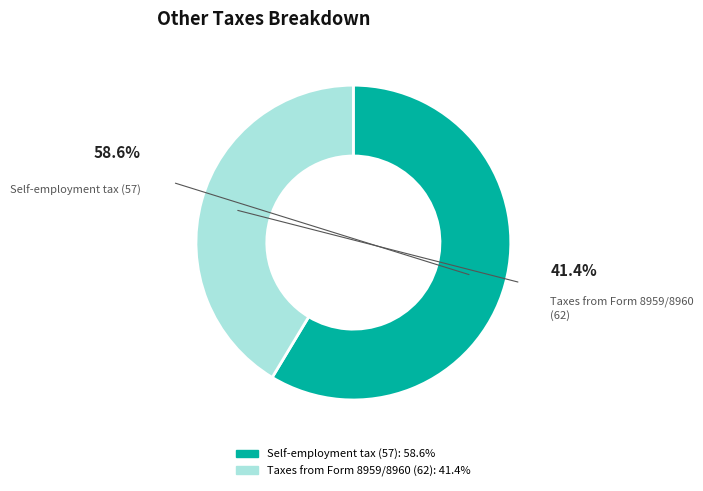

To the nearest percent, what percentage of the pie is Self-employment tax (57)?

59%